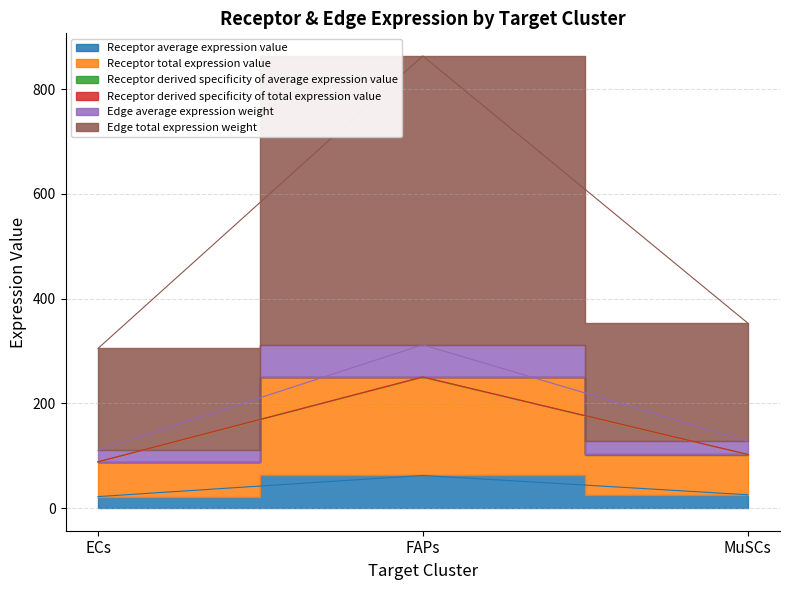

What is the minimum value shown in the chart?

22.0